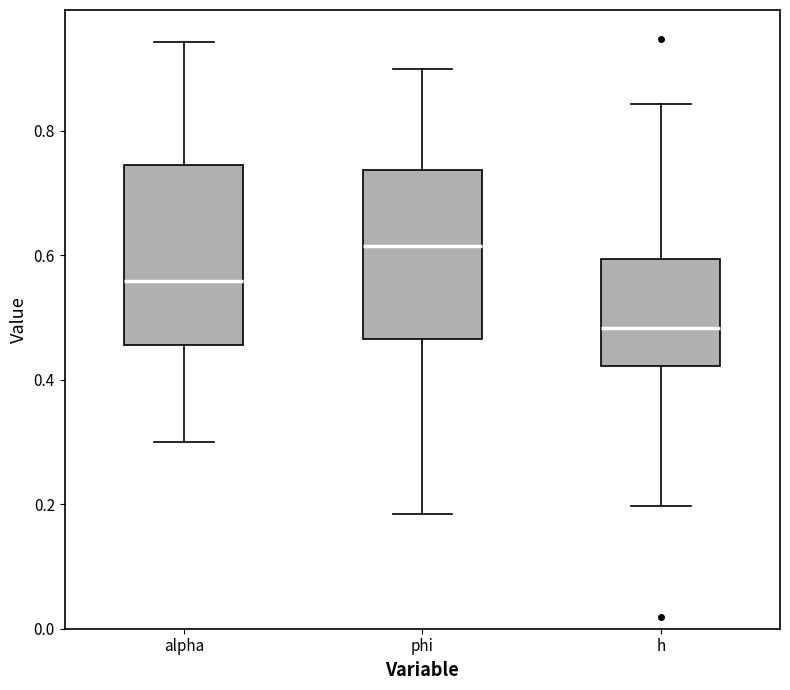

Reading left to right, read every box against the y-axis: the position of its median line, the range the box covers, and the ends of its whiskers. The values are not printed on the chart, so give them approximately, as read against the axis.

alpha: median 0.56, box 0.46 to 0.74, whiskers 0.30 to 0.94
phi: median 0.62, box 0.46 to 0.74, whiskers 0.18 to 0.90
h: median 0.48, box 0.42 to 0.60, whiskers 0.20 to 0.84